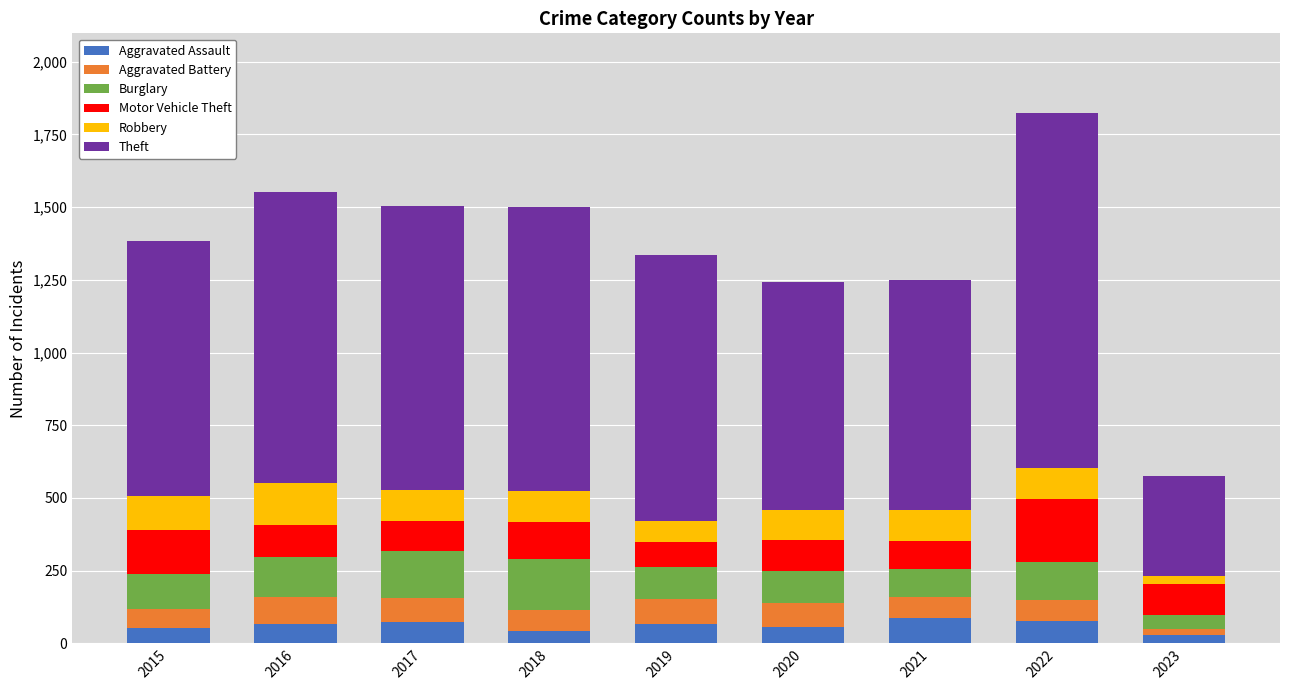

The Aggravated Assault series shows 56 at 2020. True or false?

True